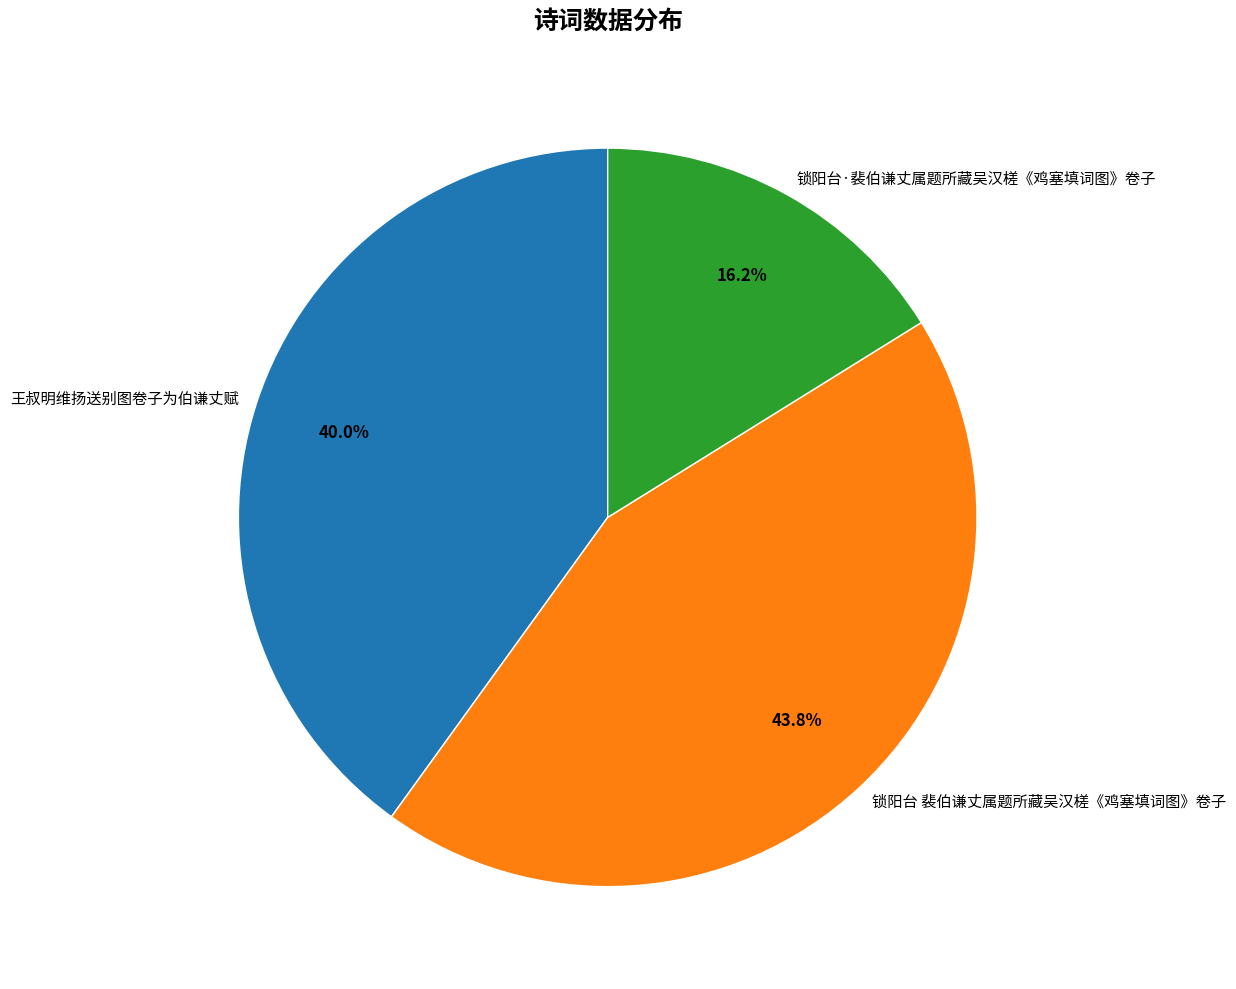

Is the sum of 王叔明维扬送别图卷子为伯谦丈赋 and 锁阳台 裴伯谦丈属题所藏吴汉槎《鸡塞填词图》卷子 greater than half?

Yes